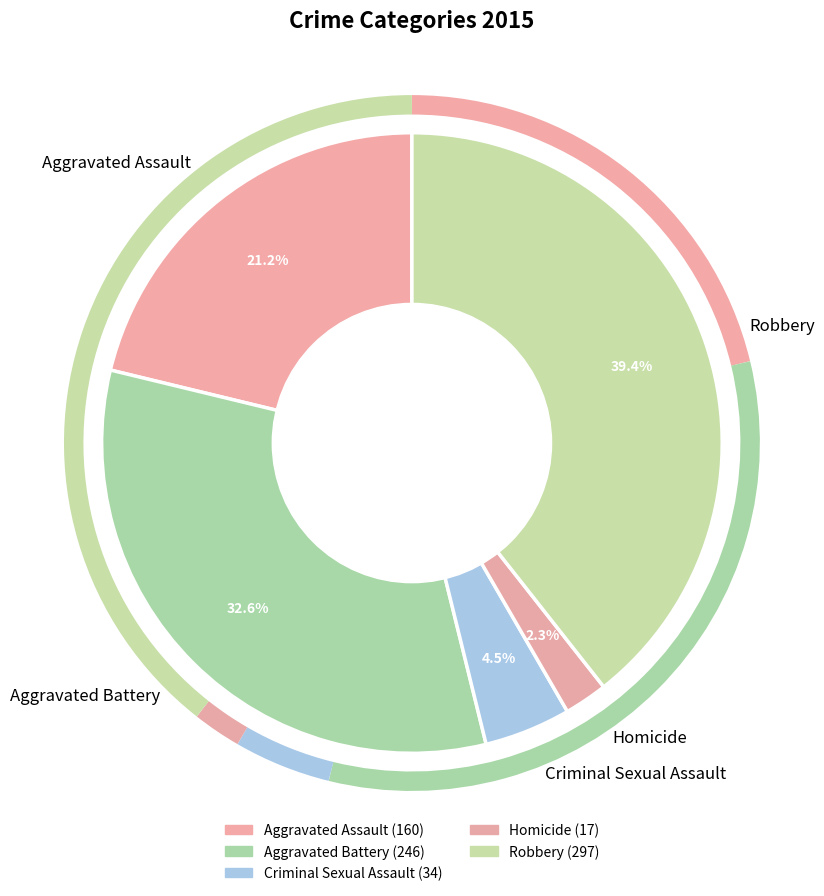

What is the total percentage of Criminal Sexual Assault and Homicide?

6.8%